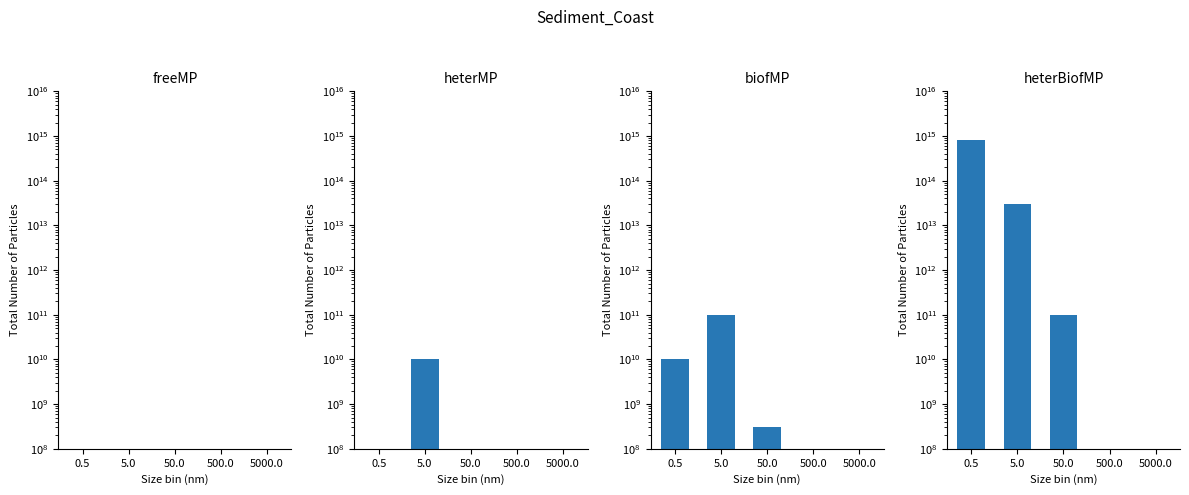

Reading left to right, what are all the values shown in this chart?

freeMP: 0	0	0	0	0
heterMP: 0	10000000000	0	0	0
biofMP: 10000000000	100000000000	300000000	0	0
heterBiofMP: 800000000000000	30000000000000	100000000000	0	100000000